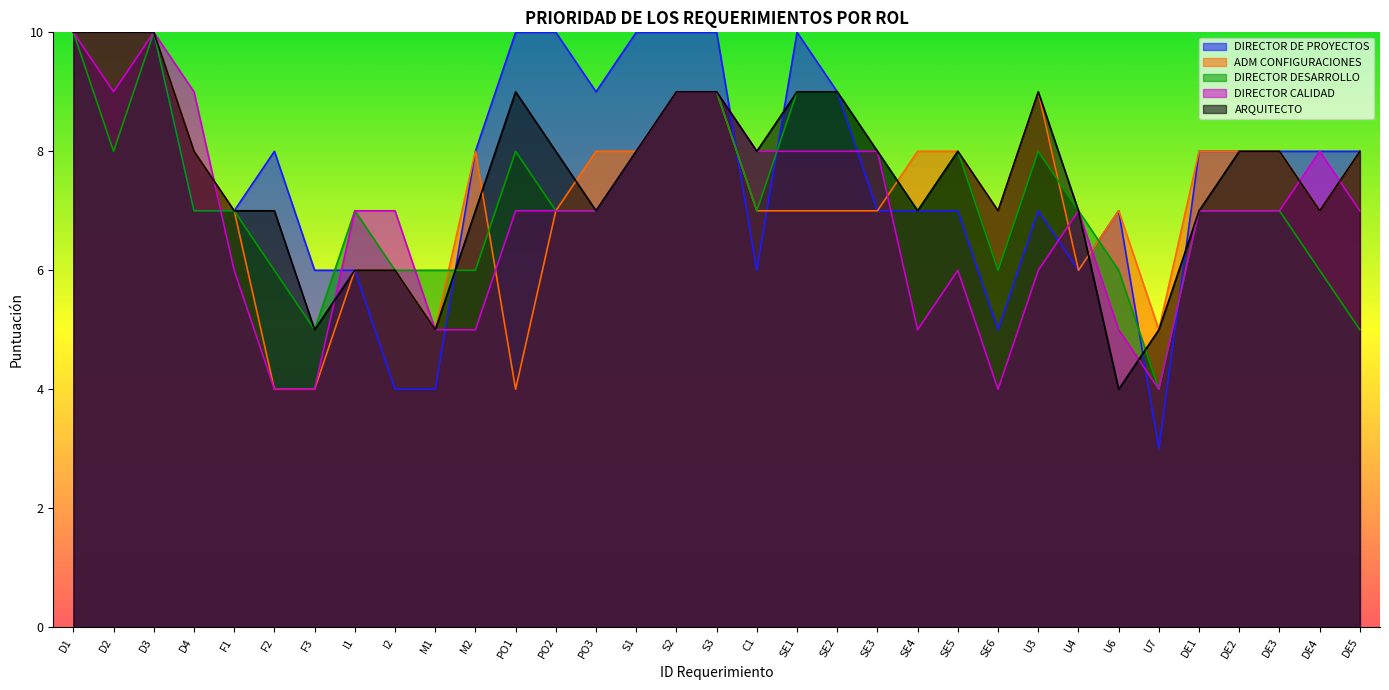

True or false: ADM CONFIGURACIONES has more than 1 points higher than both neighbors.

True